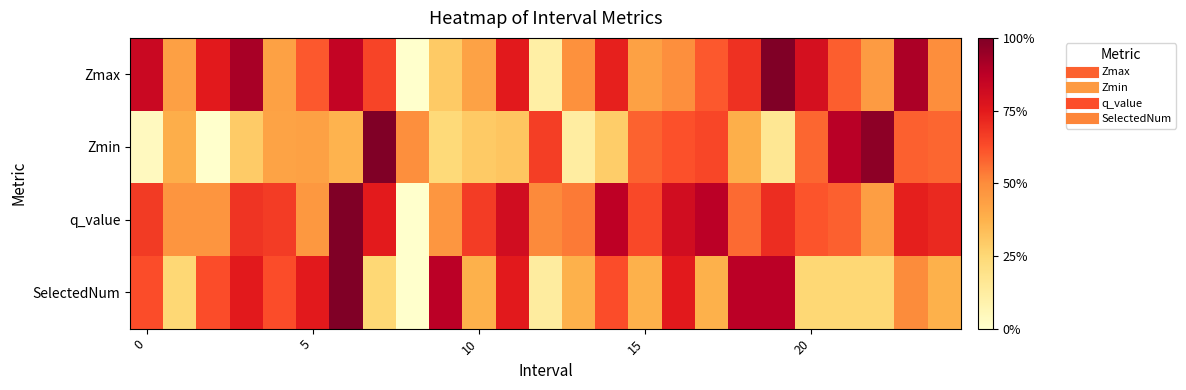

Reading left to right, extract all data points from this chart.

Zmax: 0.8	0.4	0.8	0.9	0.4	0.6	0.9	0.6	0.0	0.3	0.4	0.8	0.1	0.5	0.7	0.4	0.5	0.6	0.7	1.0	0.8	0.6	0.4	0.9	0.5
Zmin: 0.0	0.4	0.0	0.3	0.4	0.4	0.4	1.0	0.5	0.2	0.3	0.3	0.7	0.1	0.3	0.6	0.6	0.6	0.4	0.2	0.6	0.9	1.0	0.6	0.6
q_value: 0.7	0.5	0.5	0.7	0.7	0.5	1.0	0.7	0.0	0.5	0.7	0.8	0.5	0.5	0.9	0.6	0.8	0.9	0.6	0.7	0.6	0.6	0.4	0.7	0.7
SelectedNum: 0.6	0.2	0.6	0.8	0.6	0.8	1.0	0.2	0.0	0.9	0.4	0.8	0.1	0.4	0.6	0.4	0.8	0.4	0.9	0.9	0.2	0.2	0.2	0.5	0.4